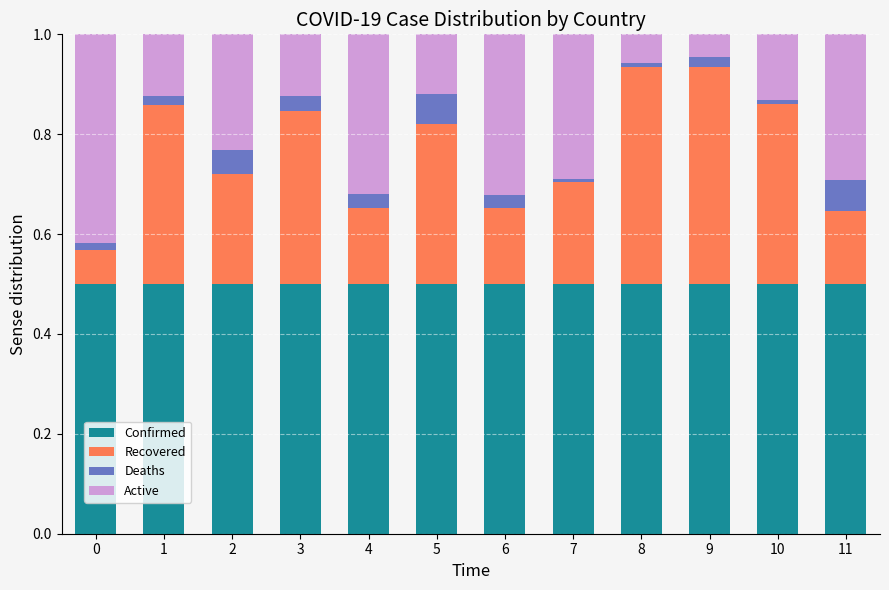

Count the number of categories in the chart.

12